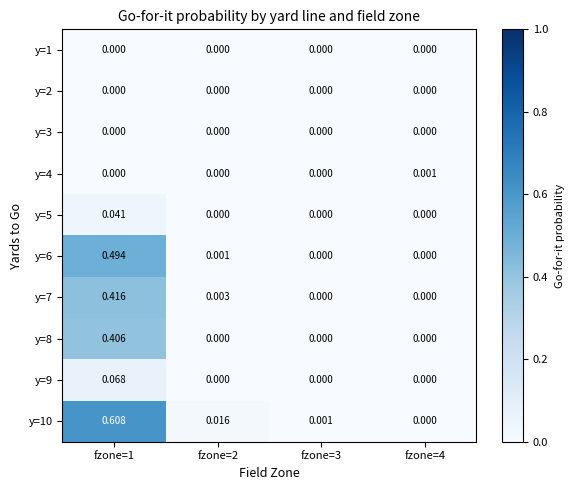

Which label corresponds to the largest value in the chart?

fzone=1